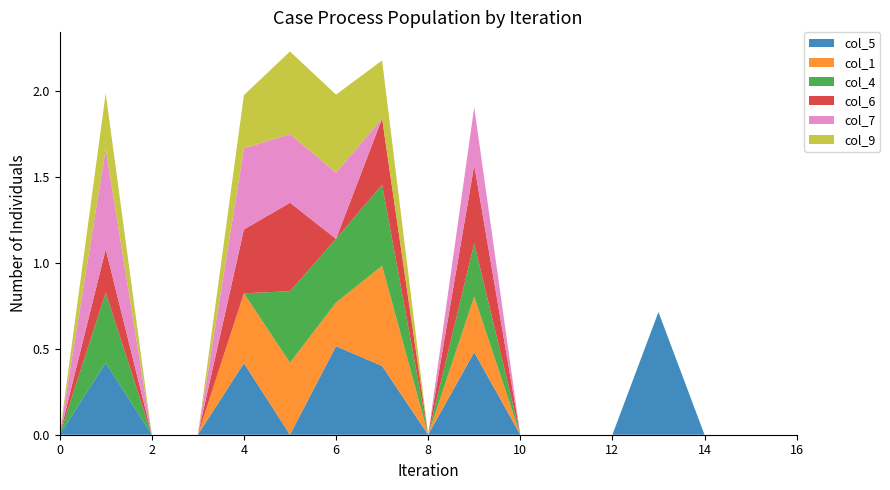

Reading right to left, list all the values displayed in this chart.

col_5: 16=0.0	15=0.0	14=0.0	13=0.7	12=0.0	11=0.0	10=0.0	9=0.5	8=0.0	7=0.4	6=0.5	5=0.0	4=0.4	3=0.0	2=0.0	1=0.4	0=0.0
col_1: 16=0.0	15=0.0	14=0.0	13=0.0	12=0.0	11=0.0	10=0.0	9=0.3	8=0.0	7=0.6	6=0.3	5=0.4	4=0.4	3=0.0	2=0.0	1=0.0	0=0.0
col_4: 16=0.0	15=0.0	14=0.0	13=0.0	12=0.0	11=0.0	10=0.0	9=0.3	8=0.0	7=0.5	6=0.4	5=0.4	4=0.0	3=0.0	2=0.0	1=0.4	0=0.0
col_6: 16=0.0	15=0.0	14=0.0	13=0.0	12=0.0	11=0.0	10=0.0	9=0.5	8=0.0	7=0.4	6=0.0	5=0.5	4=0.4	3=0.0	2=0.0	1=0.3	0=0.0
col_7: 16=0.0	15=0.0	14=0.0	13=0.0	12=0.0	11=0.0	10=0.0	9=0.3	8=0.0	7=0.0	6=0.4	5=0.4	4=0.5	3=0.0	2=0.0	1=0.6	0=0.0
col_9: 16=0.0	15=0.0	14=0.0	13=0.0	12=0.0	11=0.0	10=0.0	9=0.0	8=0.0	7=0.3	6=0.5	5=0.5	4=0.3	3=0.0	2=0.0	1=0.3	0=0.0